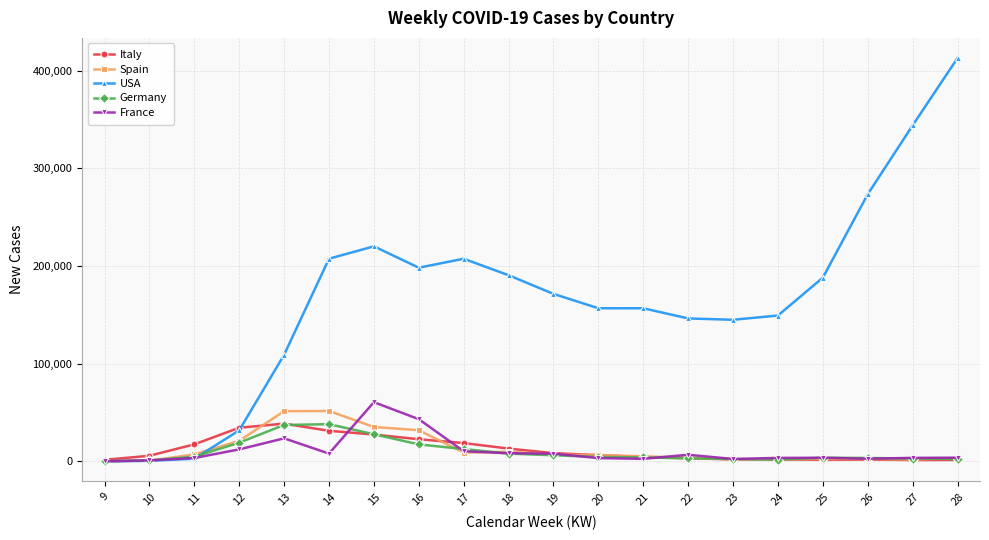

How many lines are shown in the chart?

5